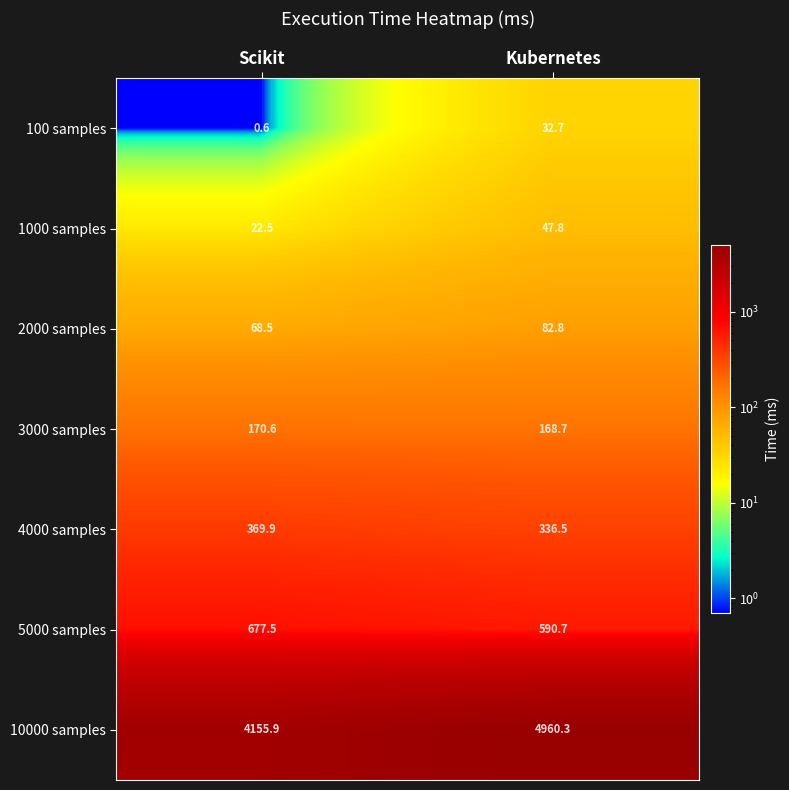

Where is 3000 samples nearest to the value 169?

Kubernetes